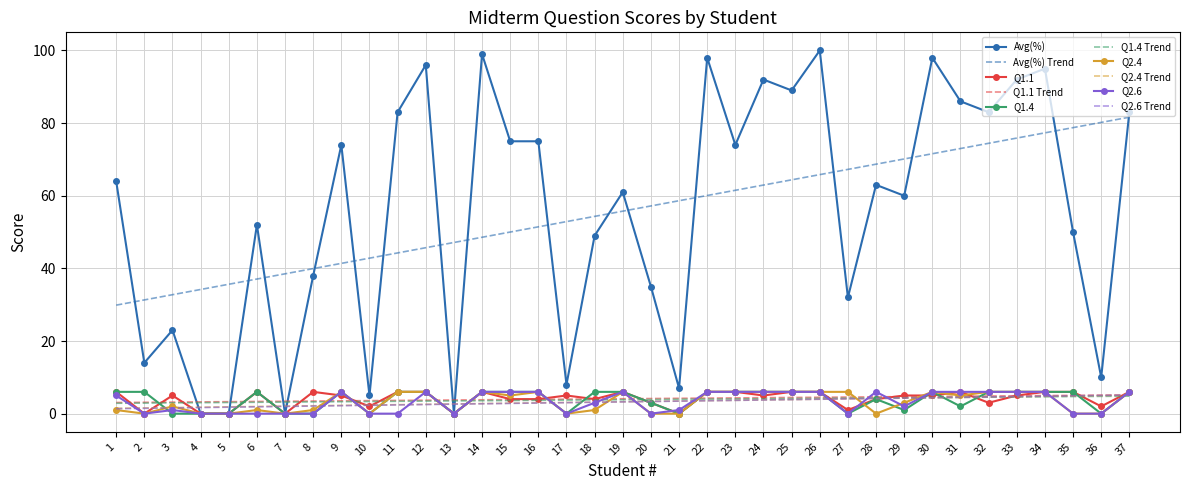

Between 10 and 32, which series saw the biggest shift?

Avg(%)